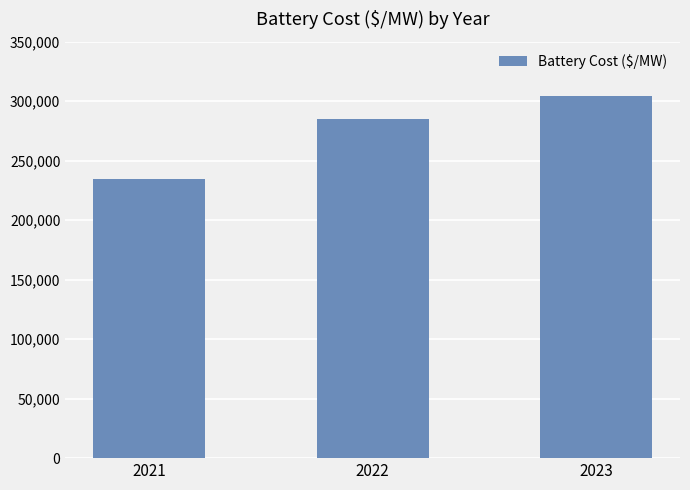

At which label does the data first exceed 284785?

2022